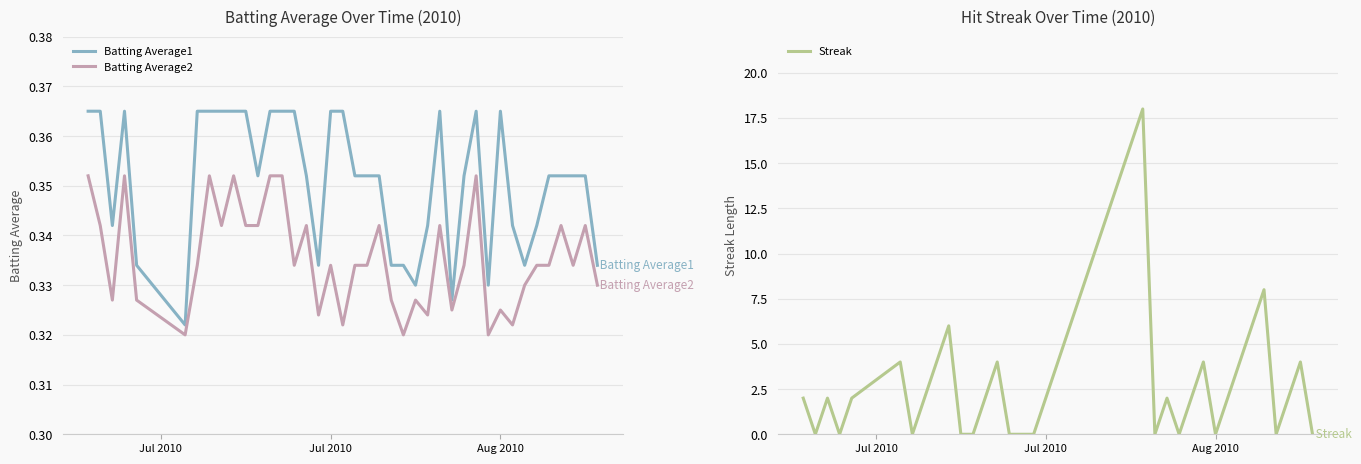

True or false: Batting Average2 and Batting Average1 cross at least once.

False